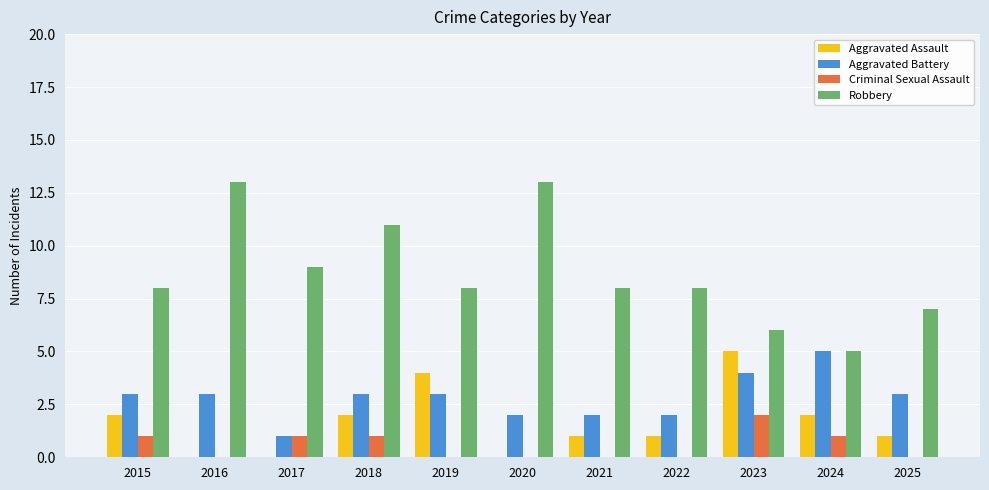

True or false: Criminal Sexual Assault has a value of -1 at 2020.

False